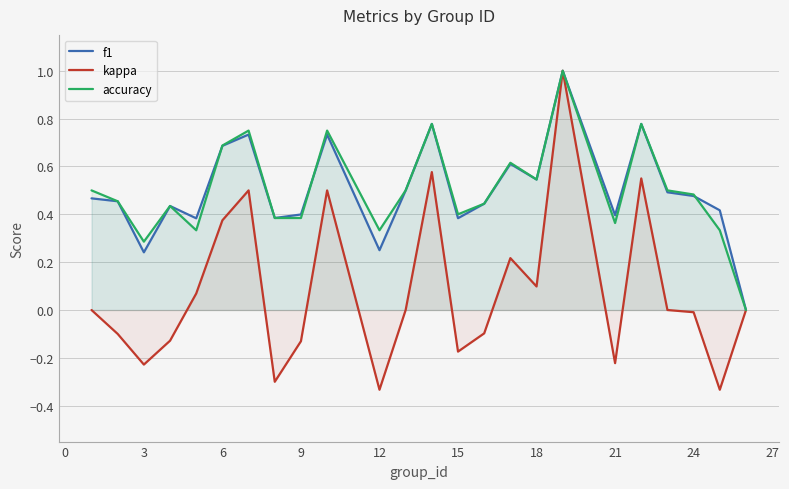

What are all the series names shown in the legend?

f1, kappa, accuracy